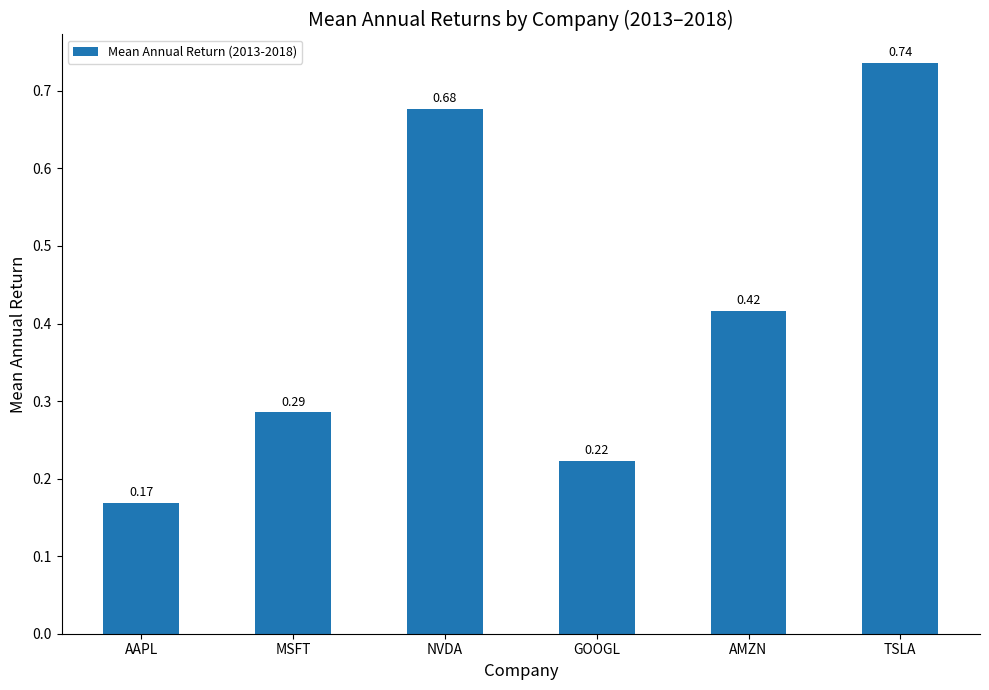

Where is the data nearest to the value 0?

AAPL